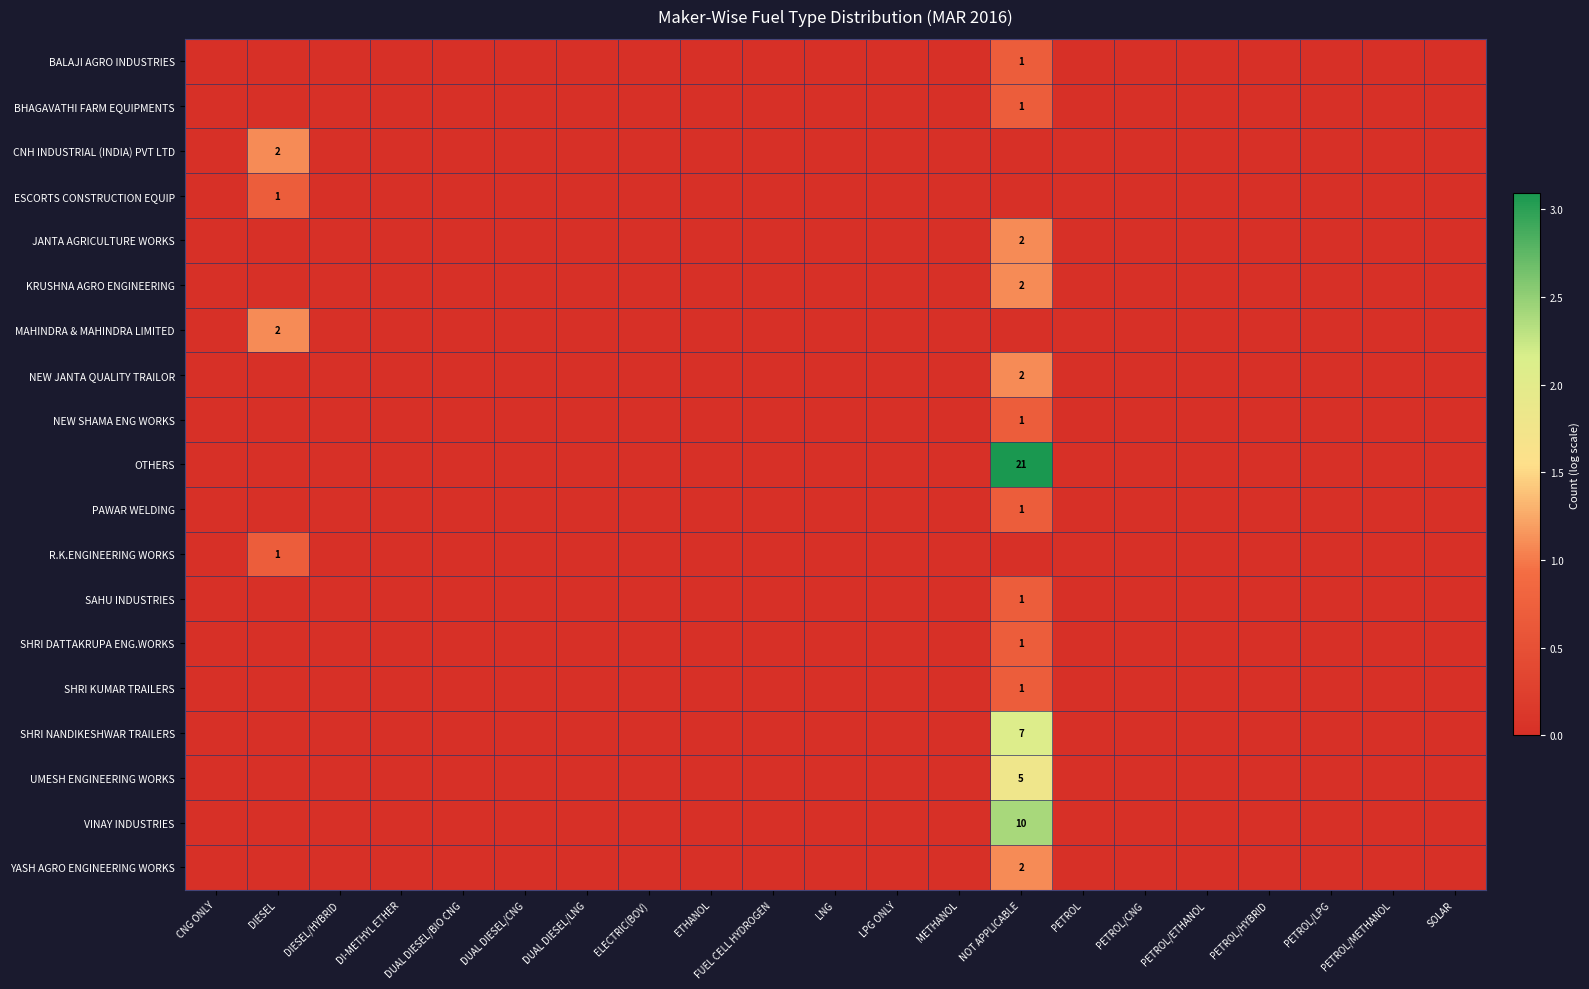

How many data points in JANTA AGRICULTURE WORKS are above 0?

1